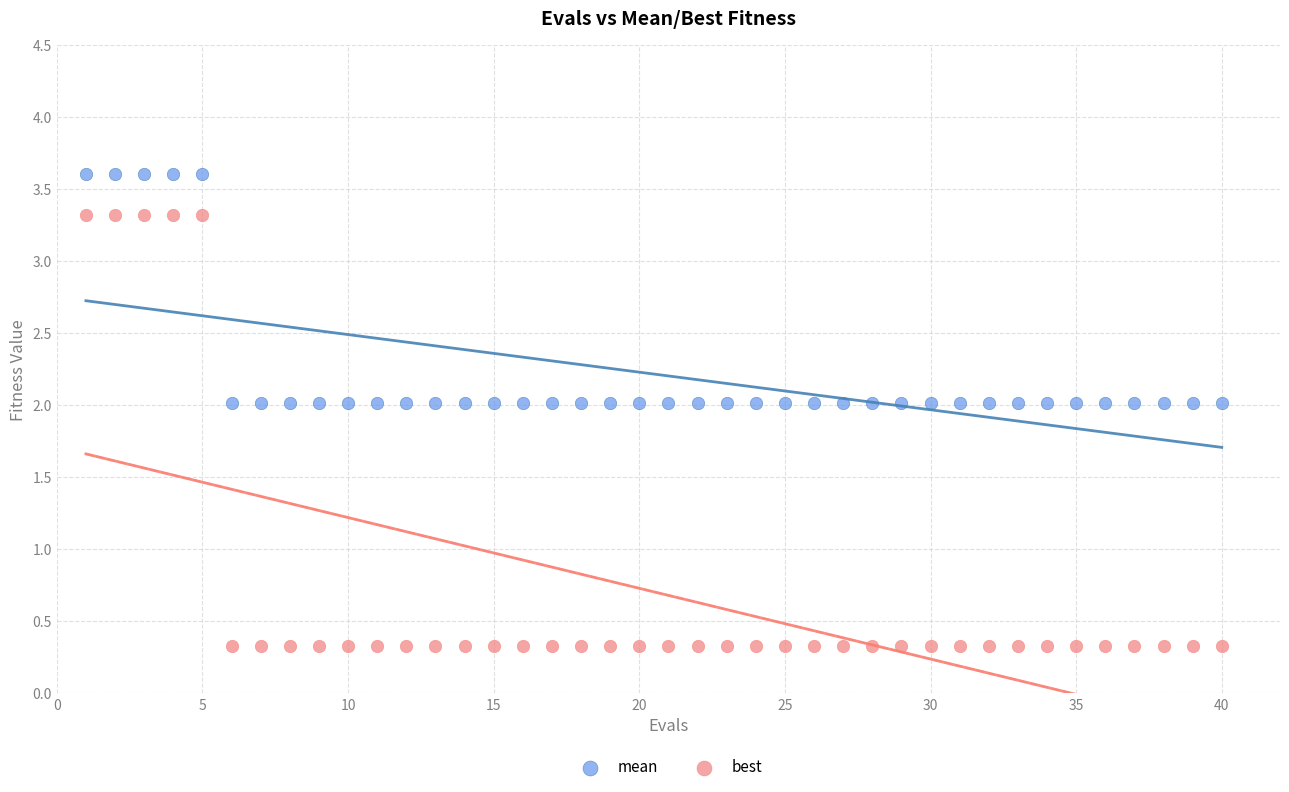

What are all the series names shown in the legend?

mean, best